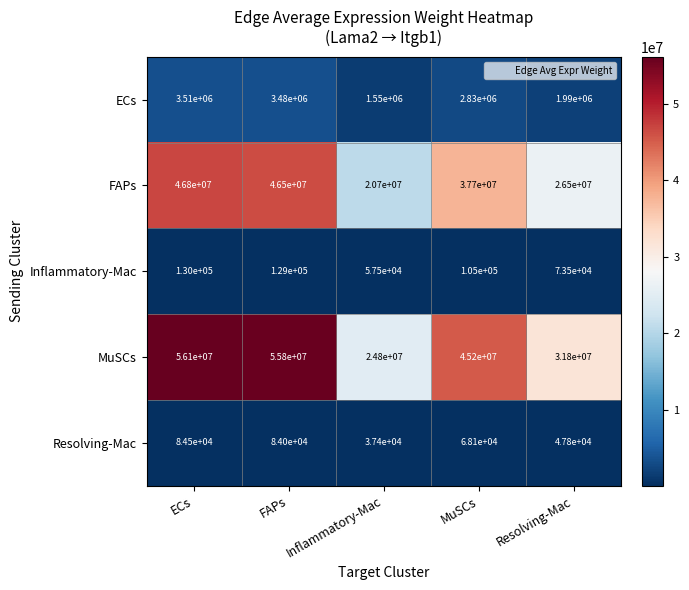

Read the Resolving-Mac value at Inflammatory-Mac.

37400